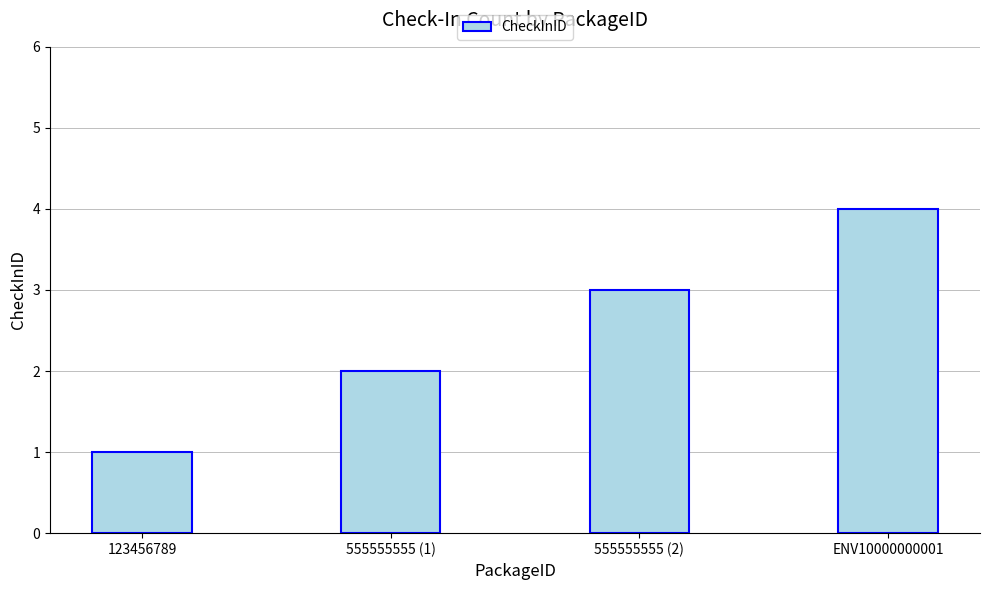

The chart shows a value of 6 at ENV10000000001. True or false?

False